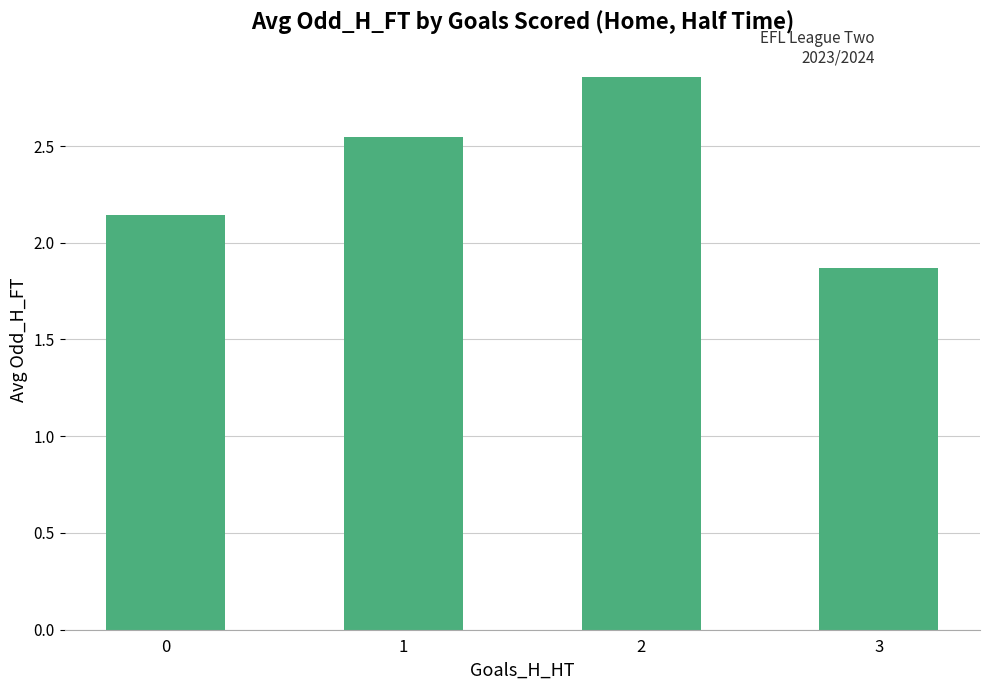

How many values are below 2?

1